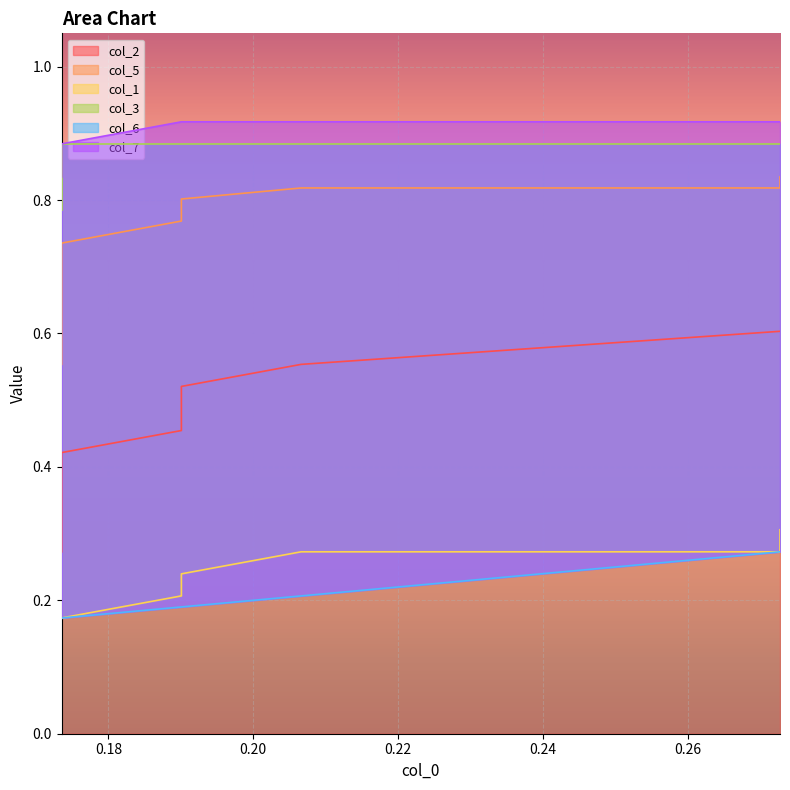

The value of col_2 at 0.22 is 0.6. True or false?

False